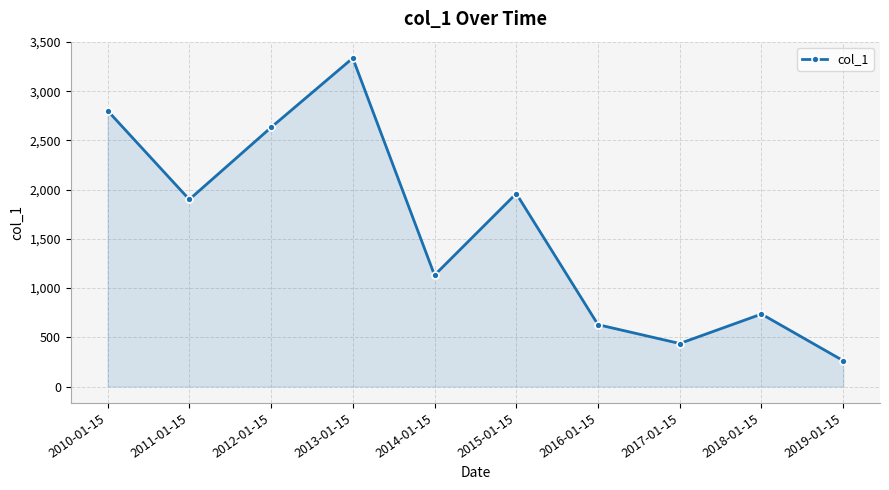

What is the label of the 9th point from the right?

2011-01-15